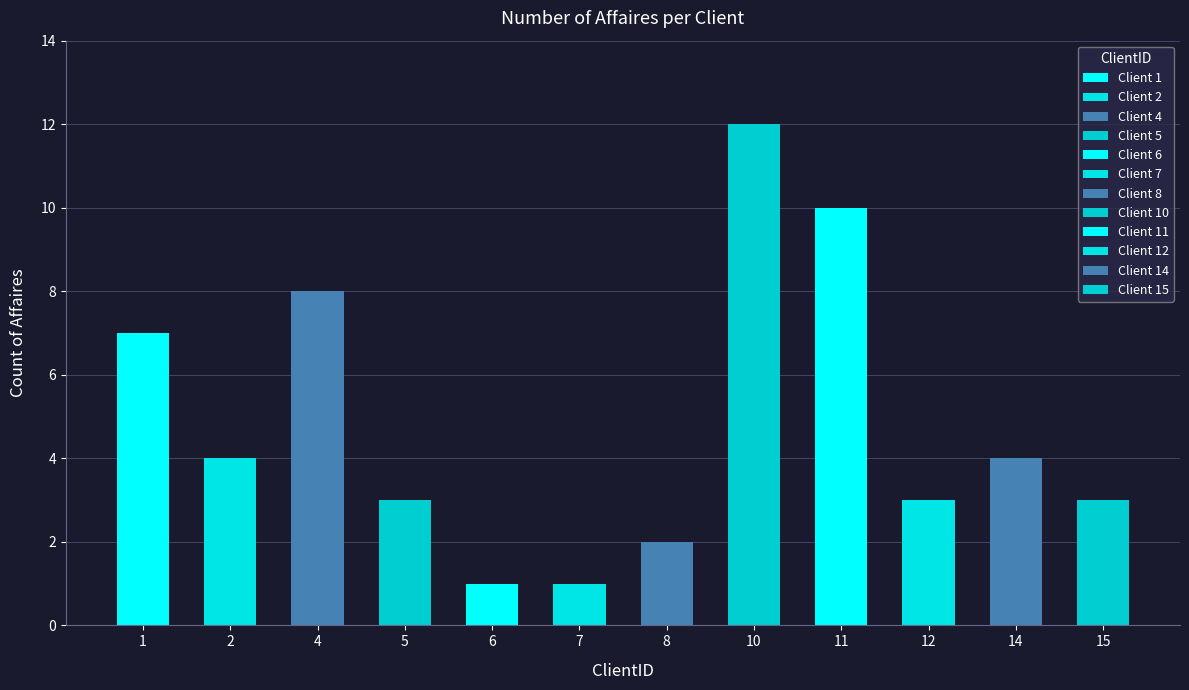

What is the sum of the values at 2 and 1?

11